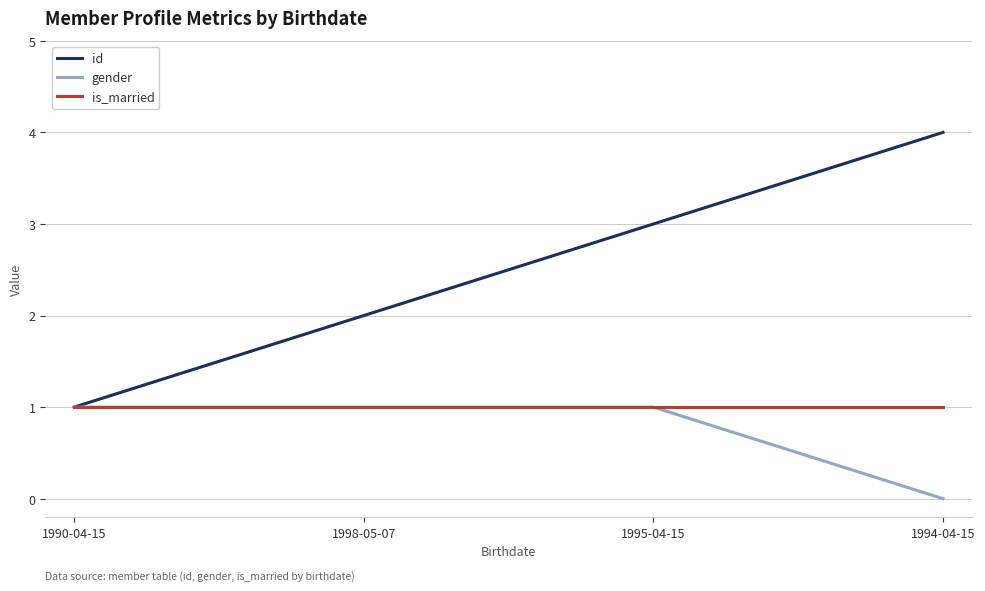

Is it true that id equals 4 at 1994-04-15?

True